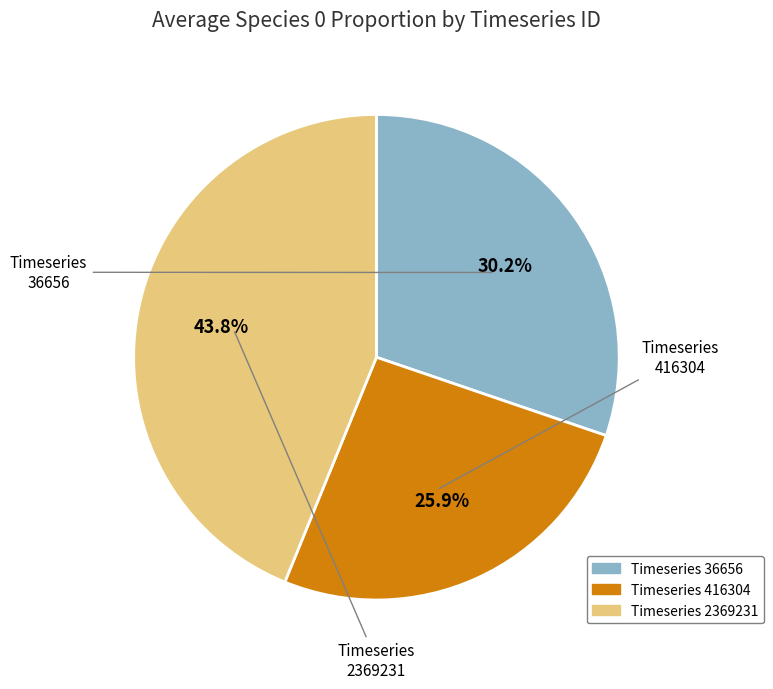

How many slices are in this pie chart?

3